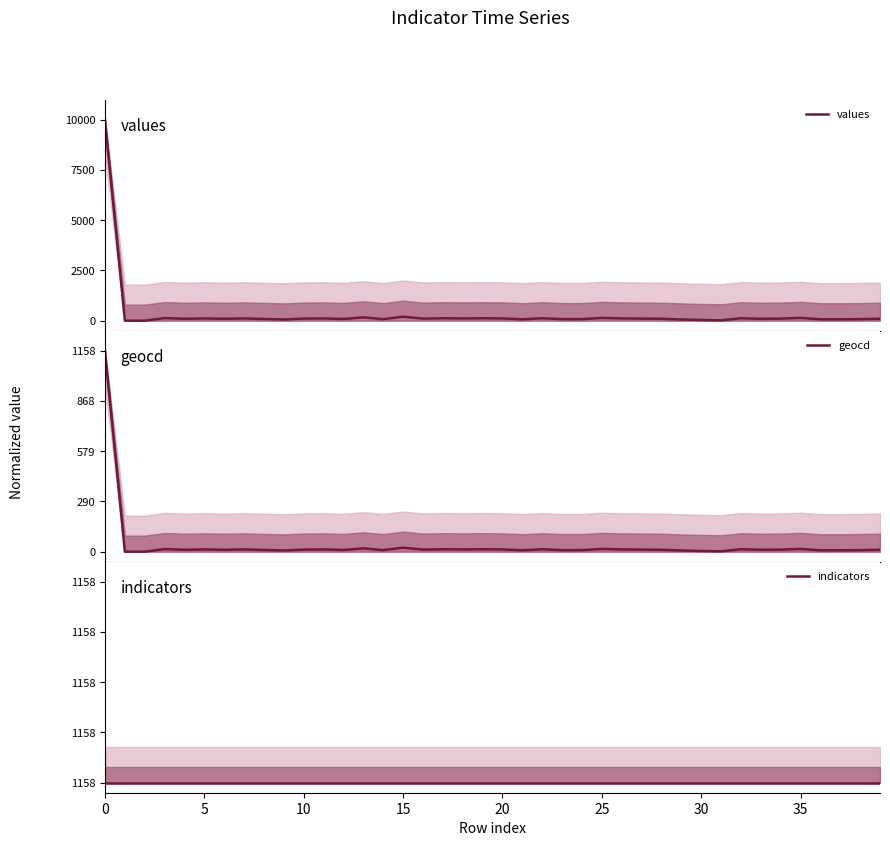

How many data points does each series have?

40